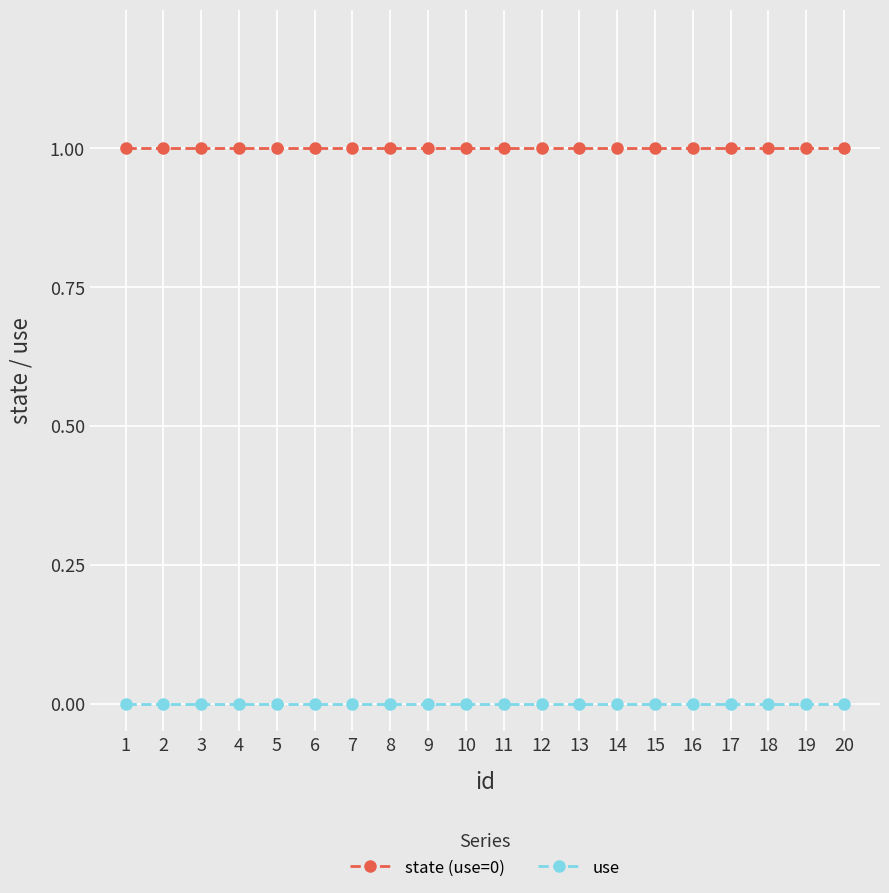

Reading left to right, transcribe all the data shown in this chart.

state (use=0): 1	1	1	1	1	1	1	1	1	1	1	1	1	1	1	1	1	1	1	1
use: 0	0	0	0	0	0	0	0	0	0	0	0	0	0	0	0	0	0	0	0